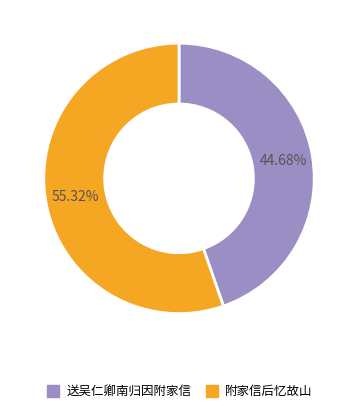

Do 送吴仁卿南归因附家信 and 附家信后忆故山 together represent more than half of the pie?

Yes